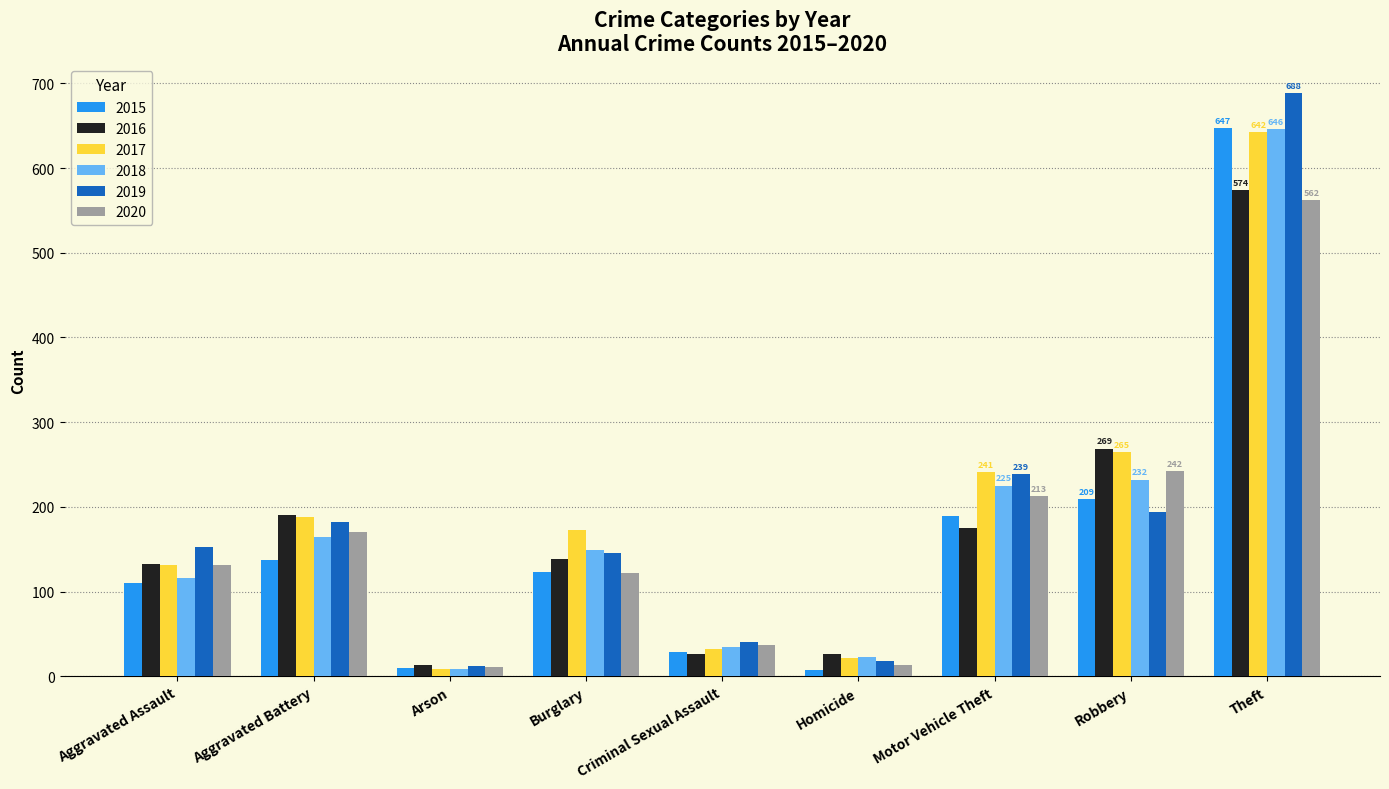

At which label does 2016 first exceed 139?

Aggravated Battery